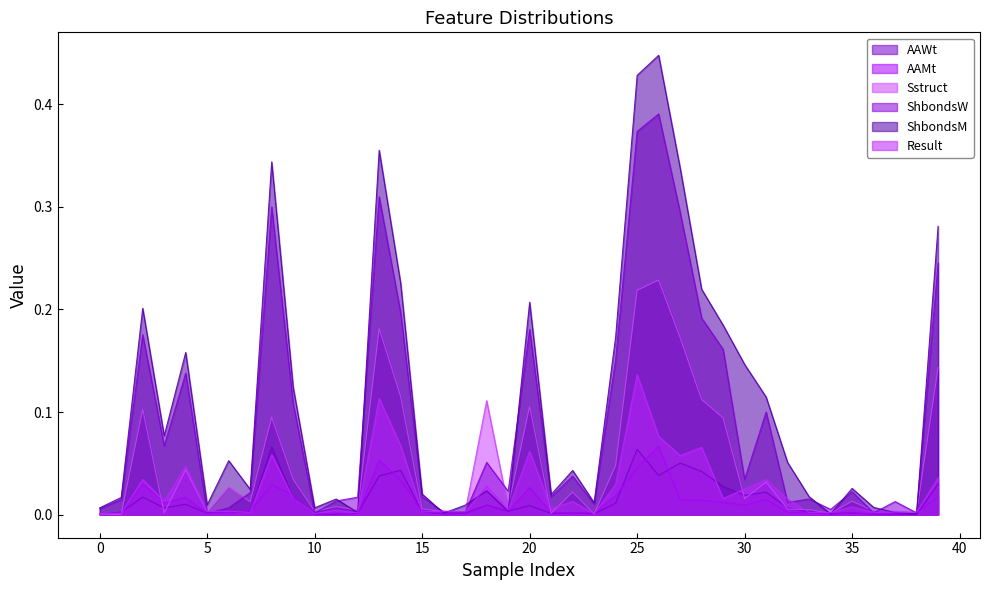

List the series in order of their peak value, lowest first.

AAWt, AAMt, Result, Sstruct, ShbondsW, ShbondsM